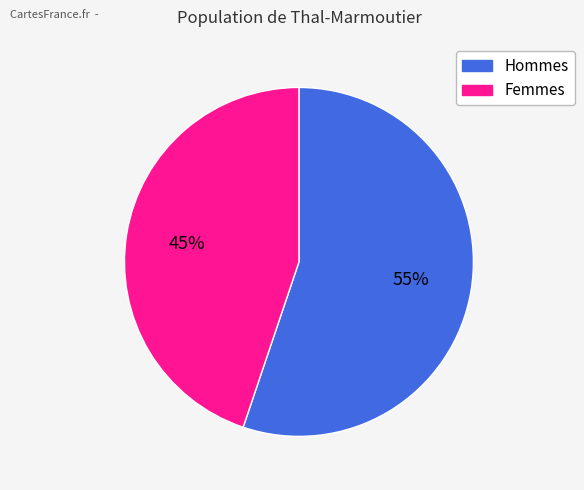

To the nearest percent, what is the average slice percentage?

50%